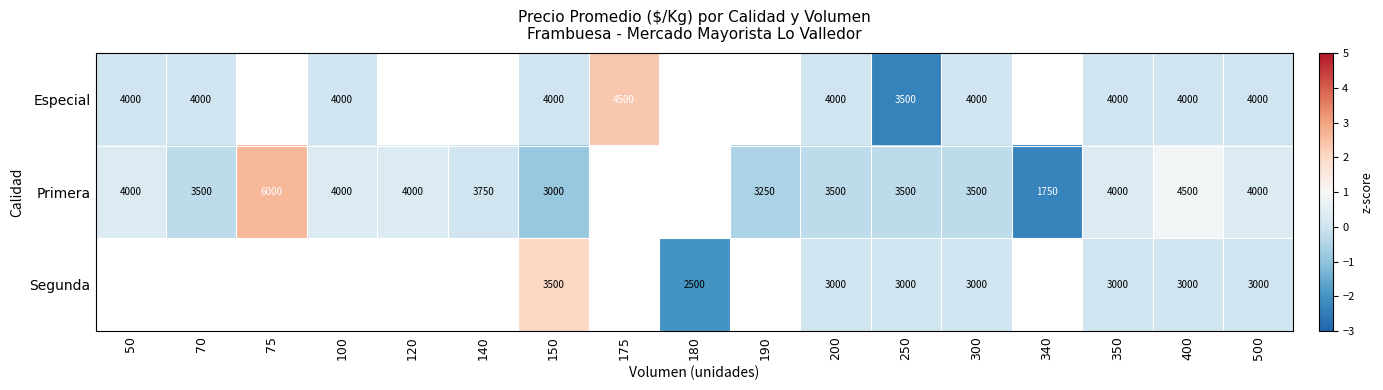

How many categories are shown in the chart?

17